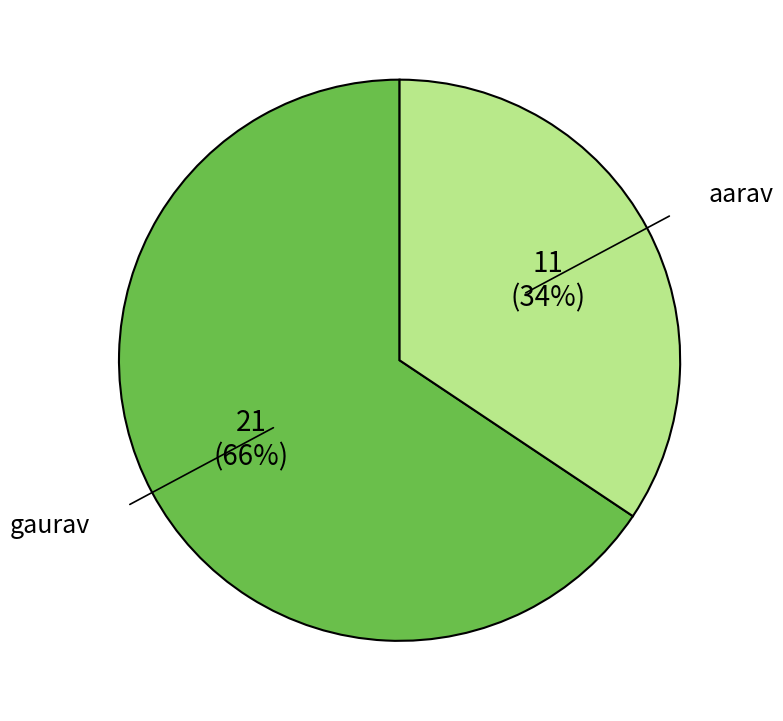

What percentage is the aarav slice, to the nearest percent?

34%